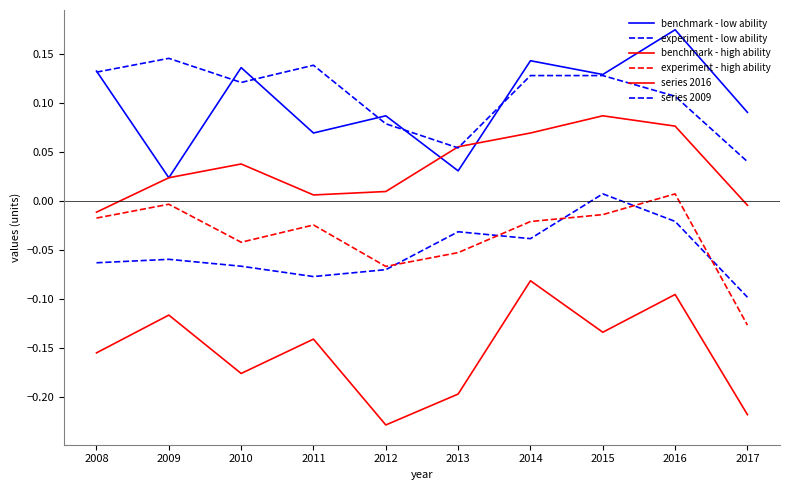

Does the chart display data point markers on the line(s)?

No